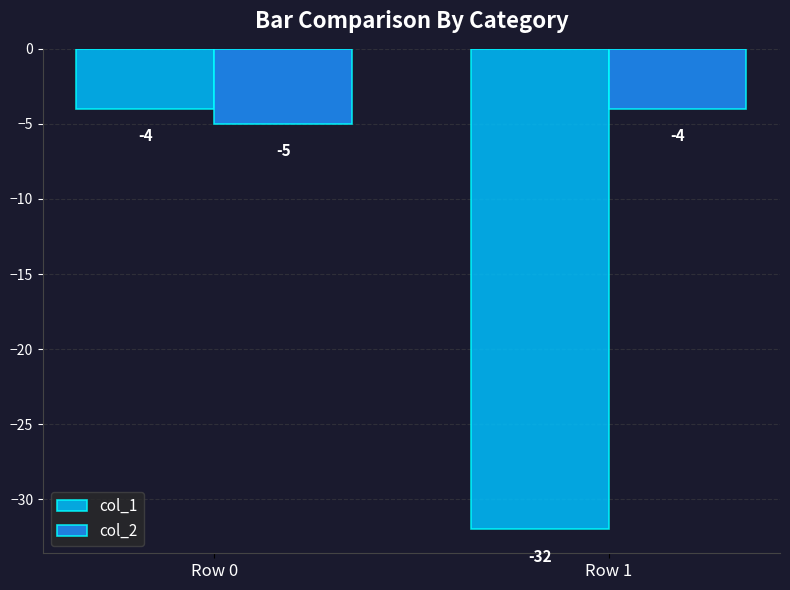

Rank the series at Row 1 from lowest to highest value.

col_1, col_2